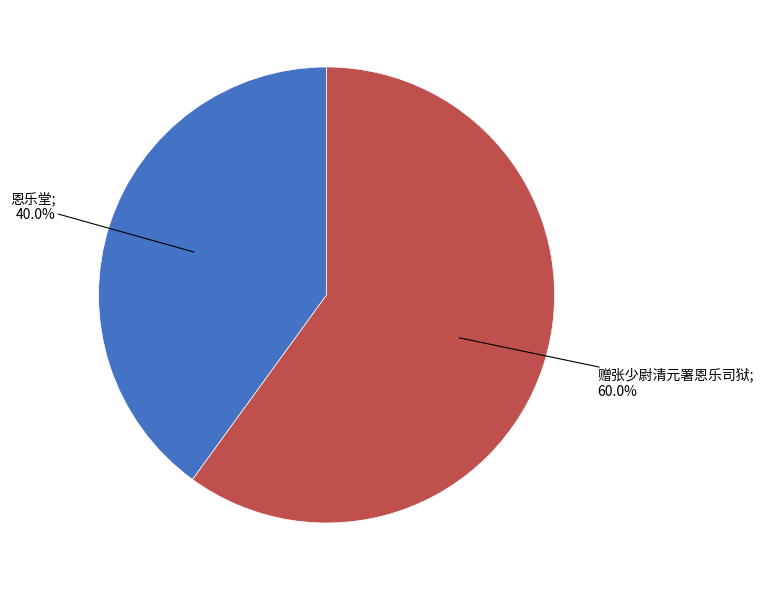

Does any single category account for the majority?

Yes